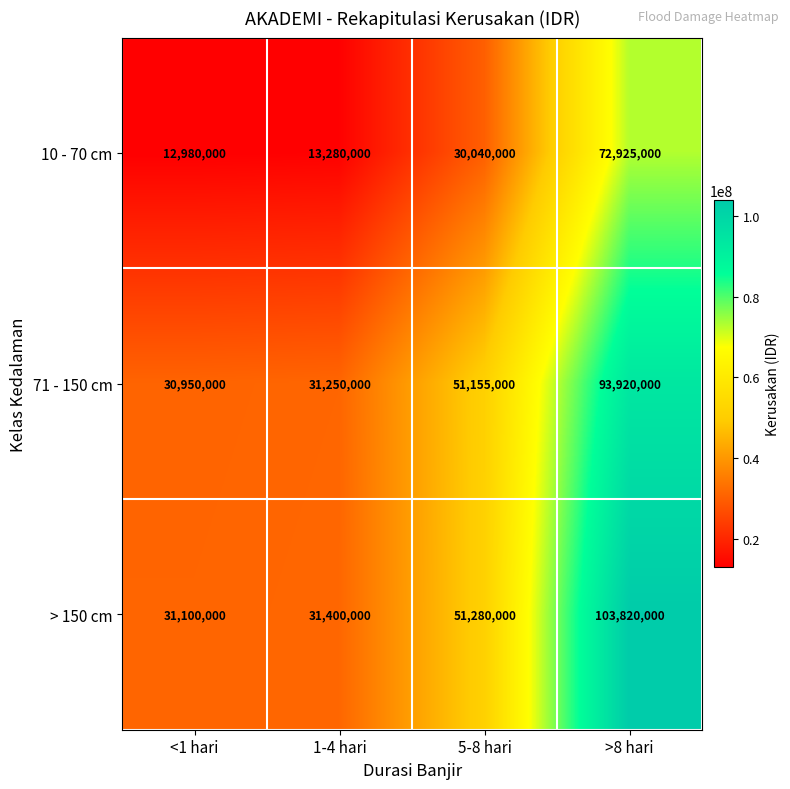

Reading left to right, list all the values displayed in this chart.

10 - 70 cm: 12980000	13280000	30040000	72925000
71 - 150 cm: 30950000	31250000	51155000	93920000
> 150 cm: 31100000	31400000	51280000	103820000